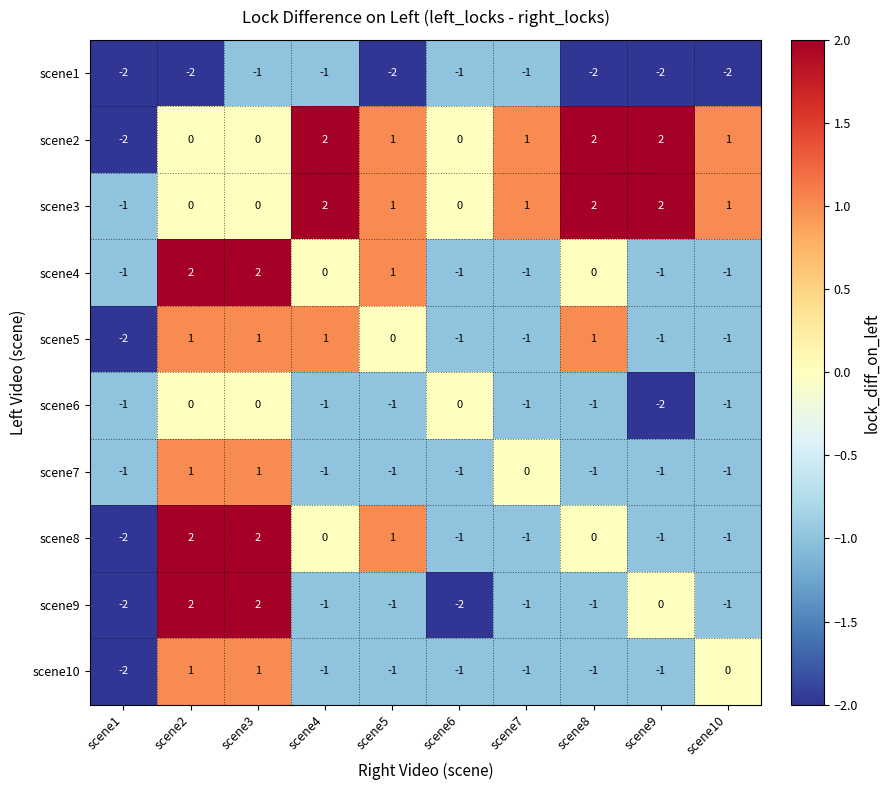

How many scene1 values are between -2 and -1?

10